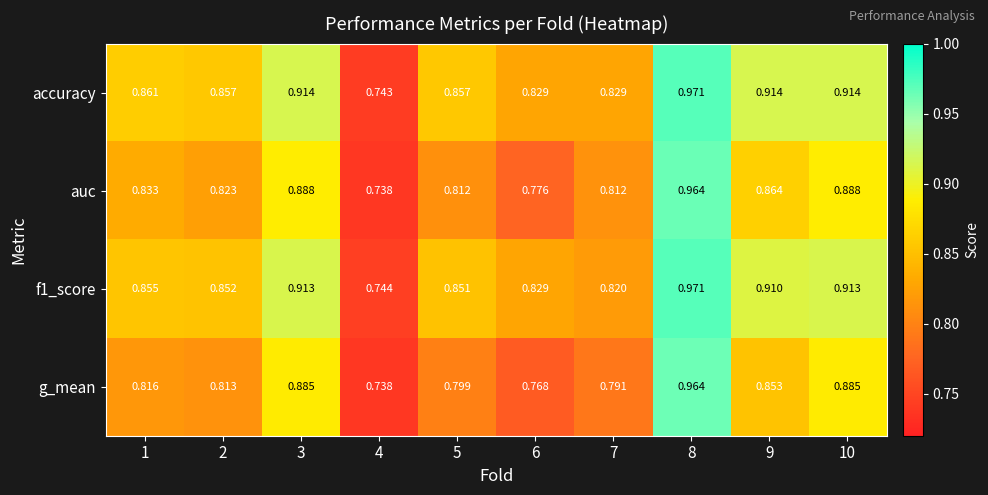

Between 1 and 3, which series saw the biggest shift?

g_mean